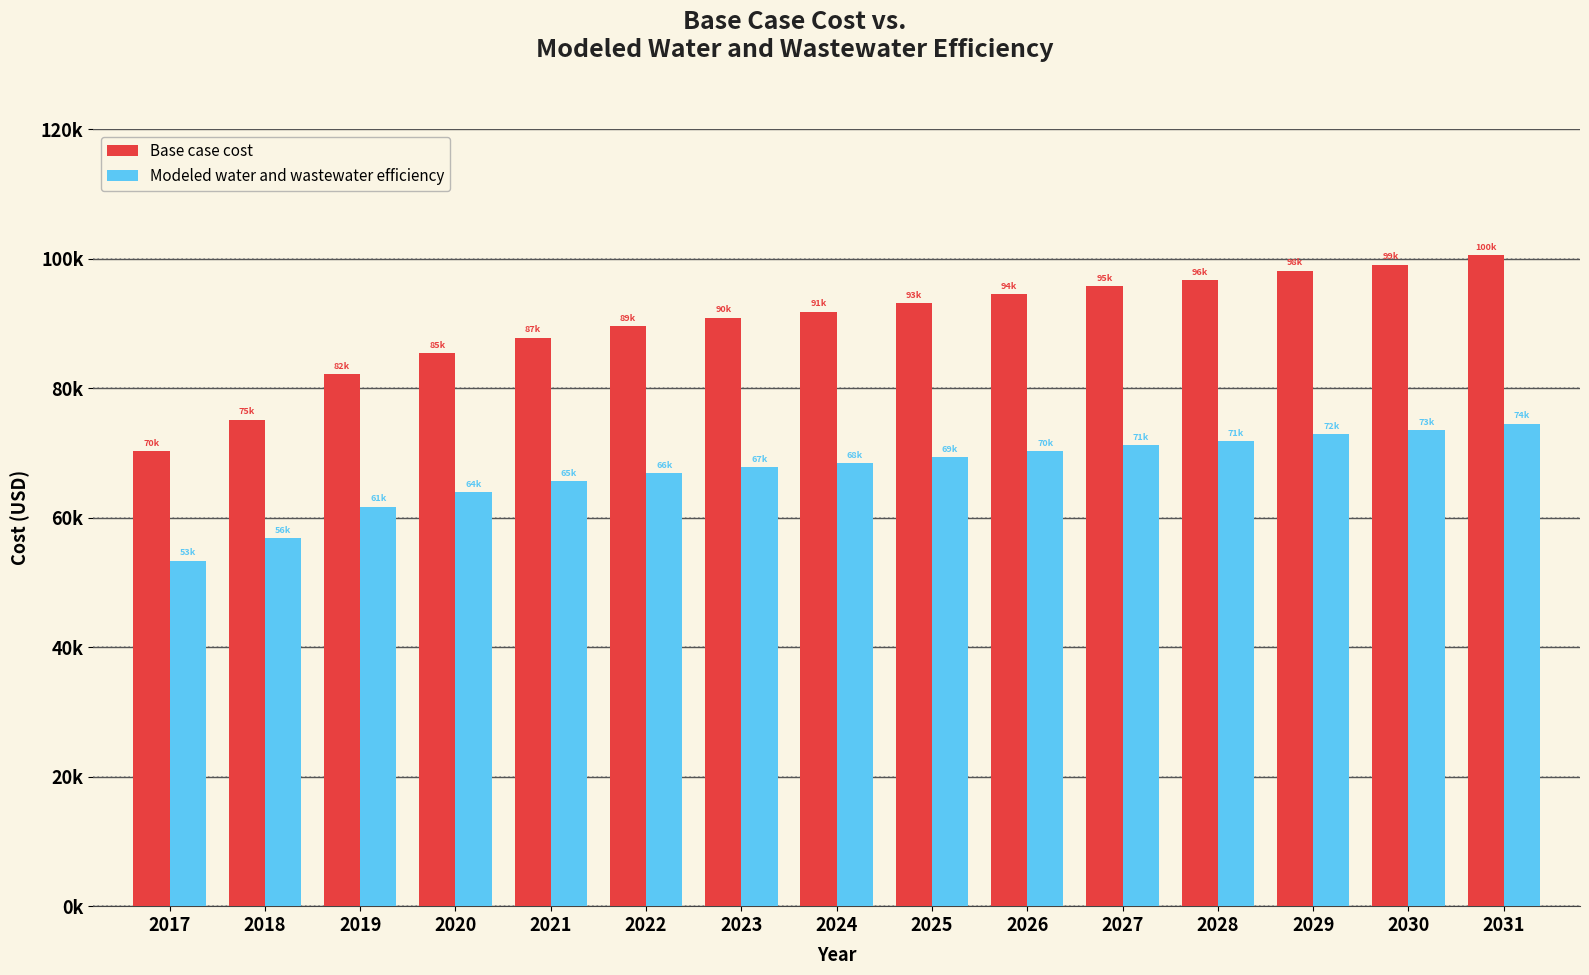

What are all the series names shown in the legend?

Base case cost, Modeled water and wastewater efficiency